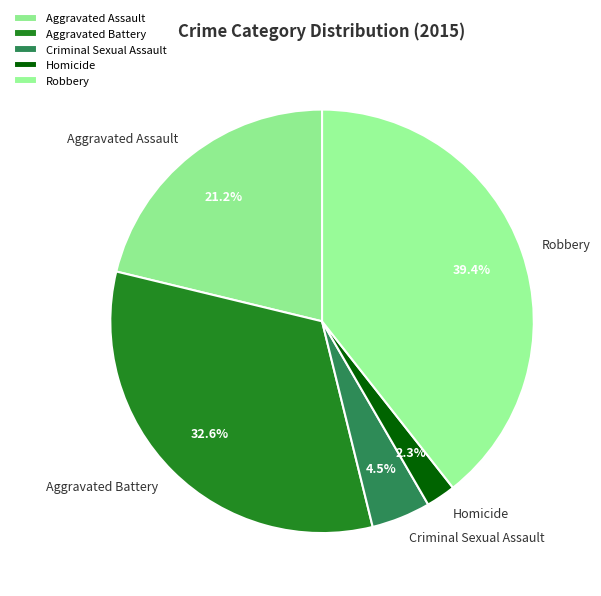

True or false: Robbery accounts for 46% of the total.

False